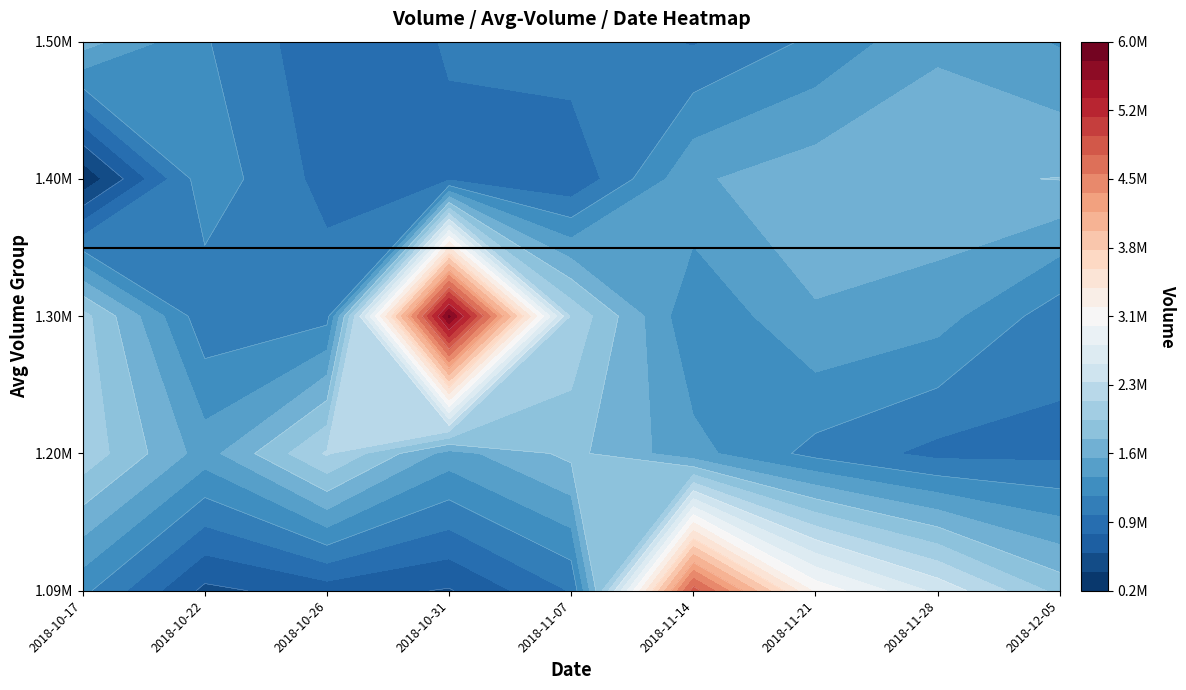

List the series in order of their peak value, lowest first.

1.50M, 1.40M, 1.20M, 1.09M, 1.30M